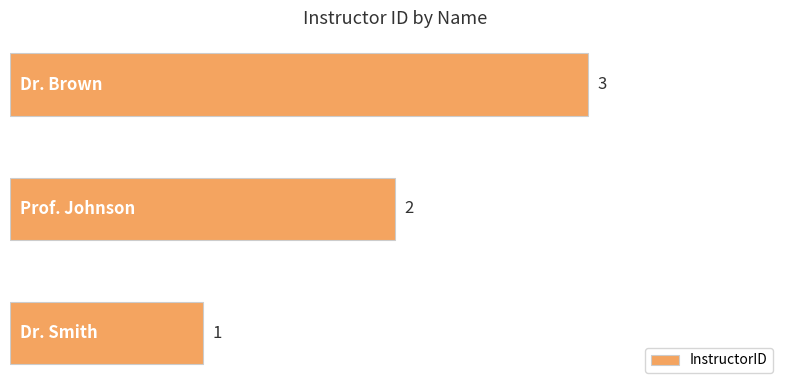

Count the number of data series in this chart.

1